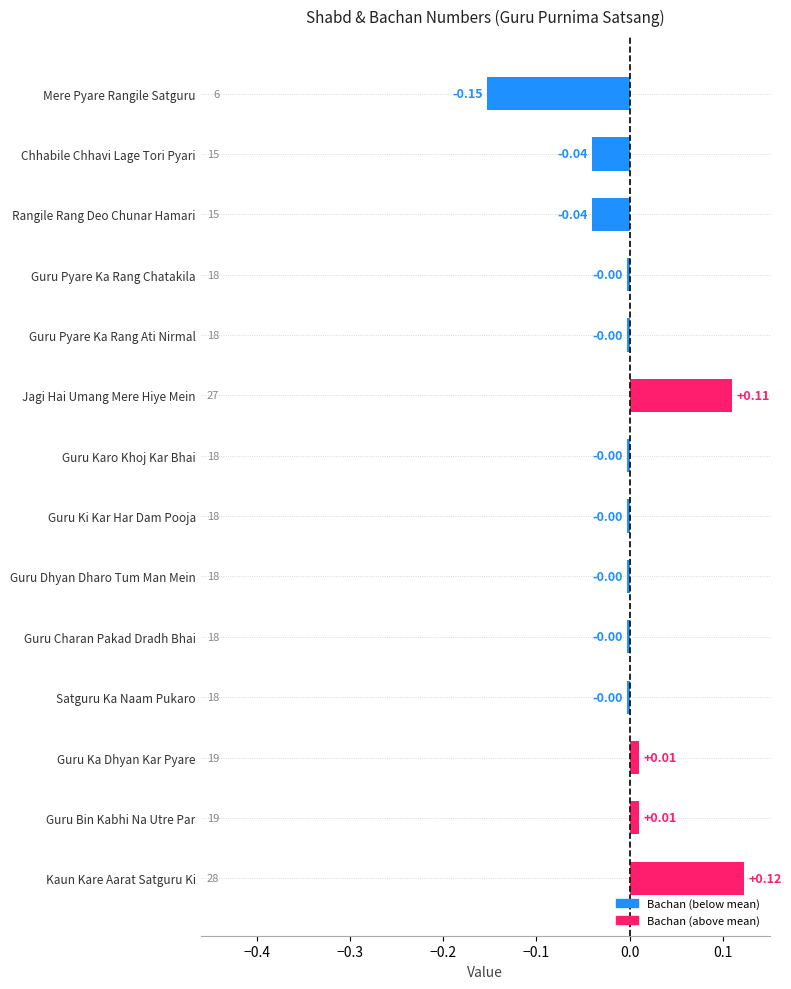

Between Kaun Kare Aarat Satguru Ki and Jagi Hai Umang Mere Hiye Mein, which is larger?

Kaun Kare Aarat Satguru Ki